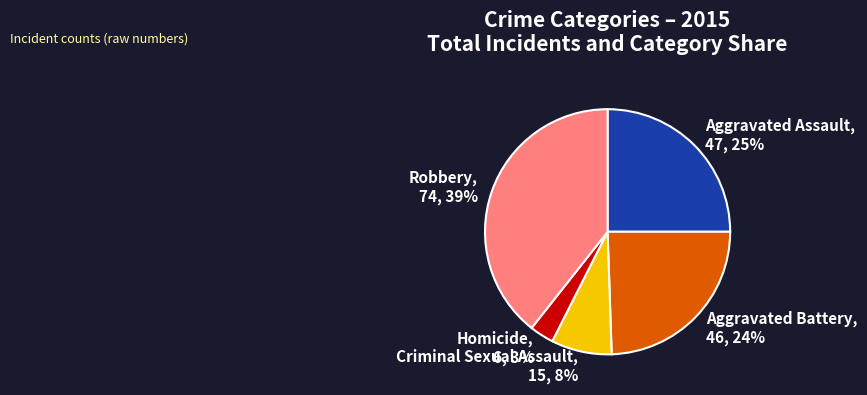

To the nearest percent, what is the difference between the largest and smallest slice percentages?

36%